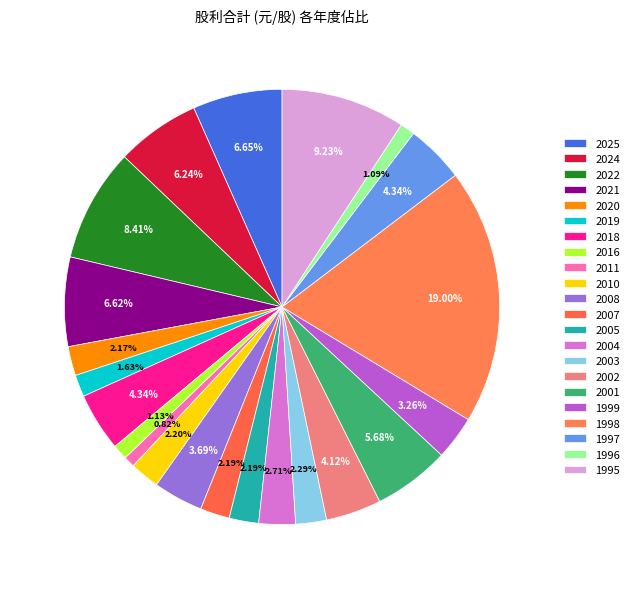

Count the number of slices in the pie.

22